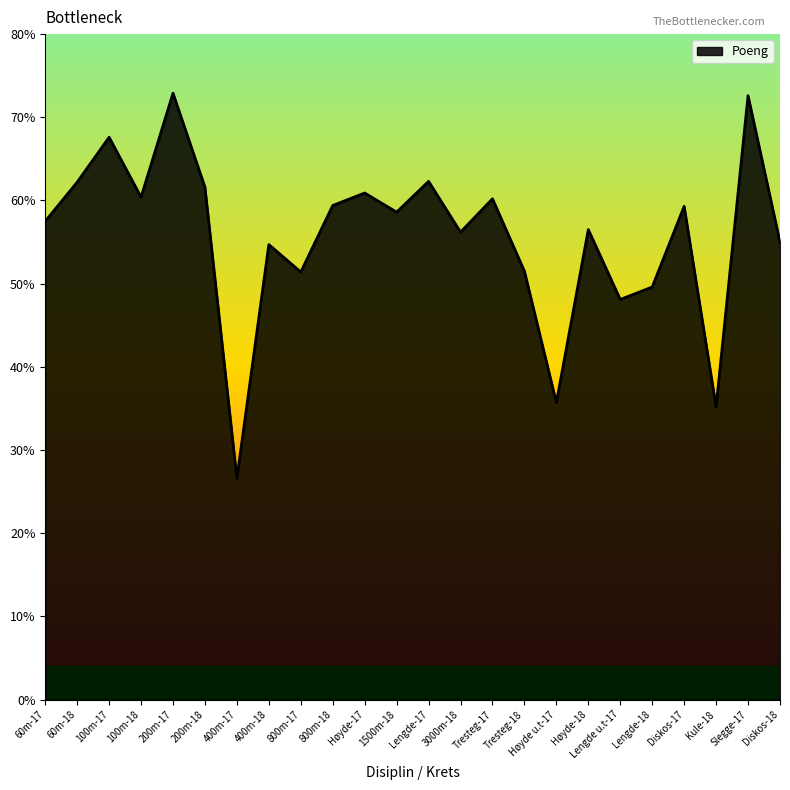

List the labels in order of value, largest first.

200m-17, Slegge-17, 100m-17, Lengde-17, 60m-18, 200m-18, Høyde-17, 100m-18, Tresteg-17, 800m-18, Diskos-17, 1500m-18, 60m-17, Høyde-18, 3000m-18, Diskos-18, 400m-18, Tresteg-18, 800m-17, Lengde-18, Lengde u.t-17, Høyde u.t-17, Kule-18, 400m-17